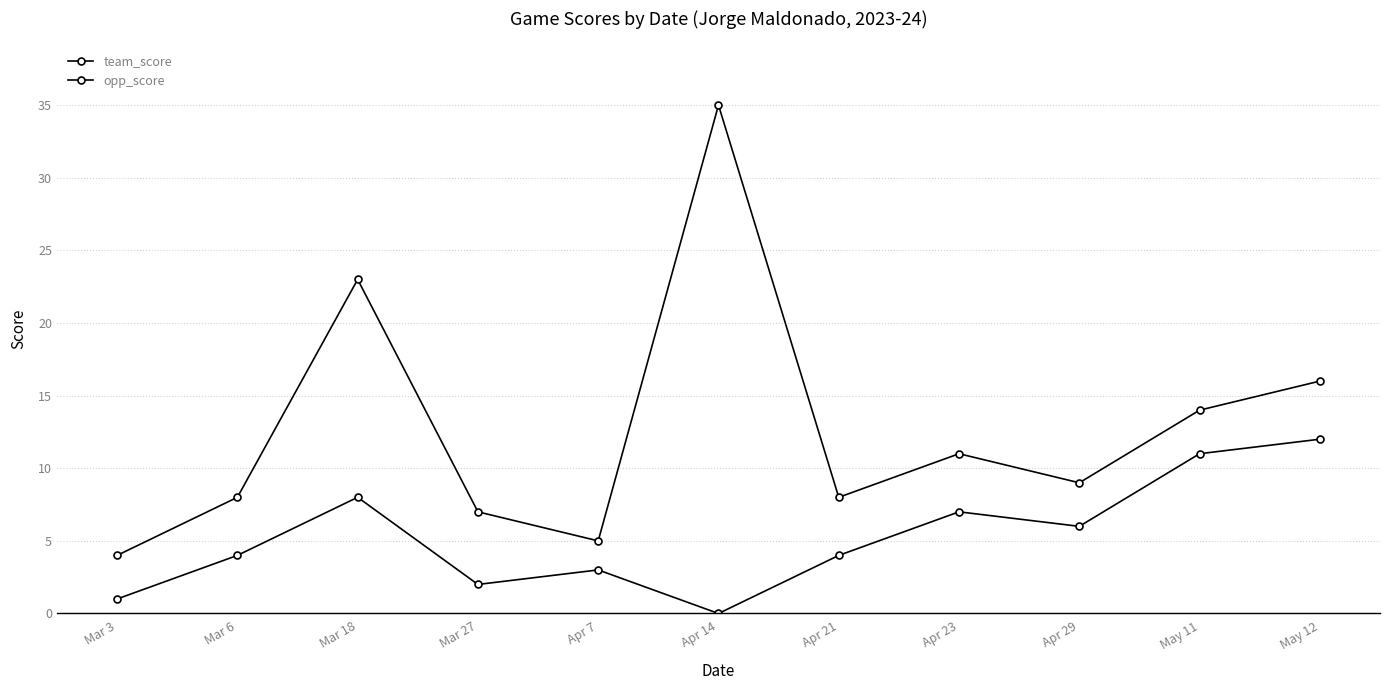

What is the sum of all opp_score values?

58